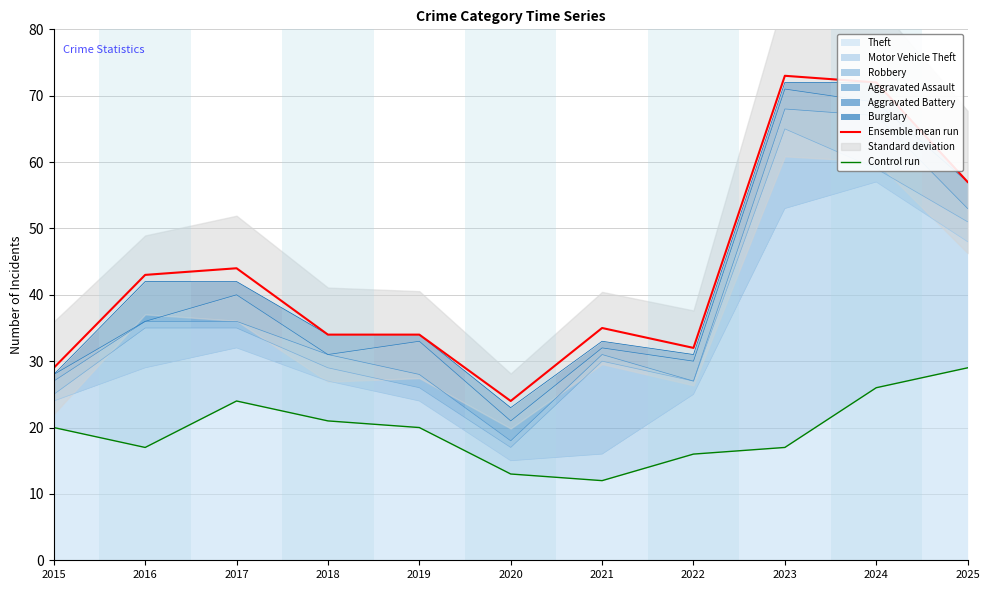

What is the difference between the Ensemble mean run values at 2019 and 2022?

2